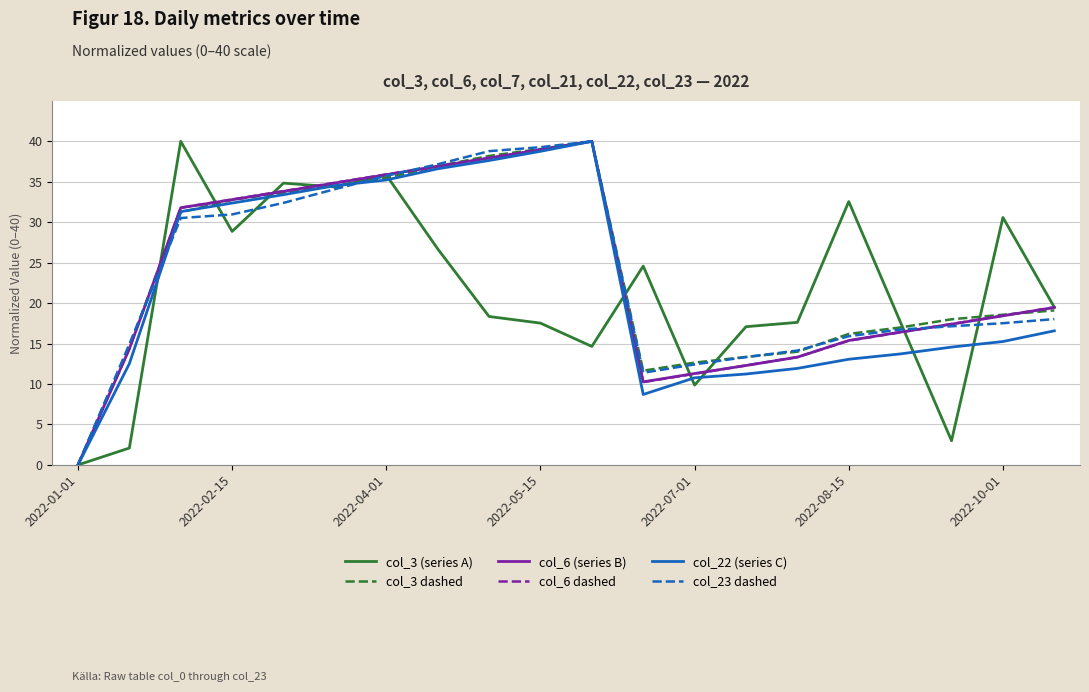

What is the maximum value shown in the chart?

40.0